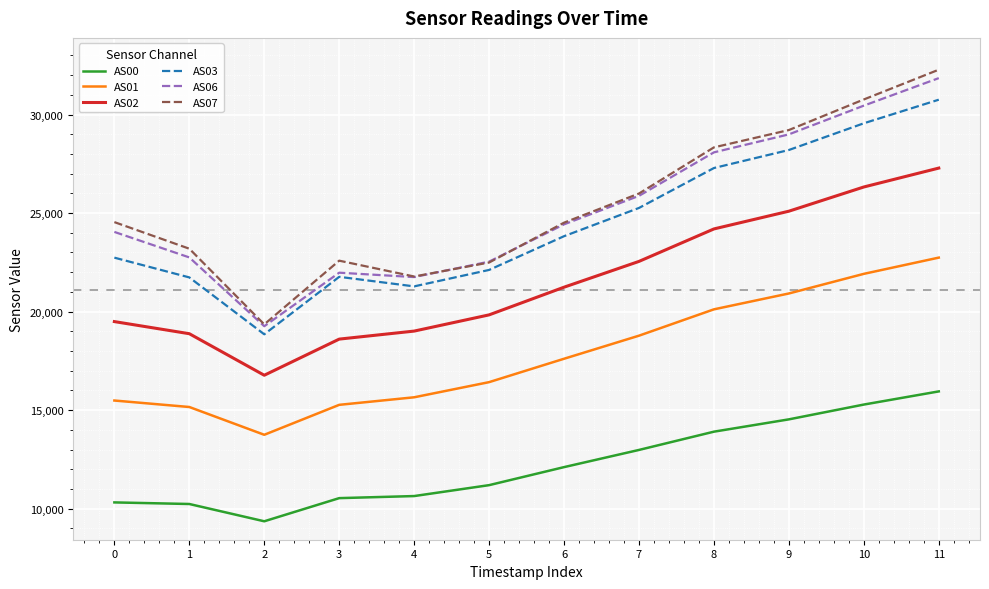

In AS01, how many points are lower than both neighbors (excluding endpoints)?

1